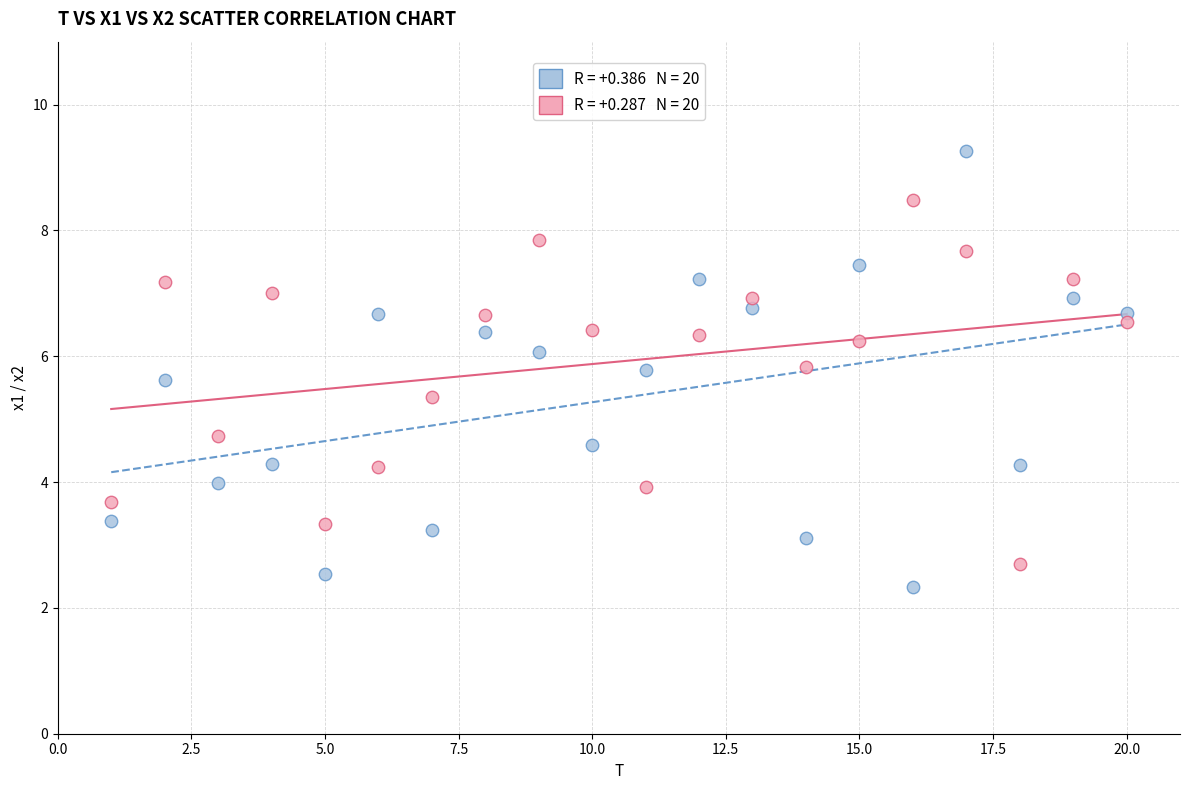

Across all data points, what is the range of X values (max minus min)?

19.0